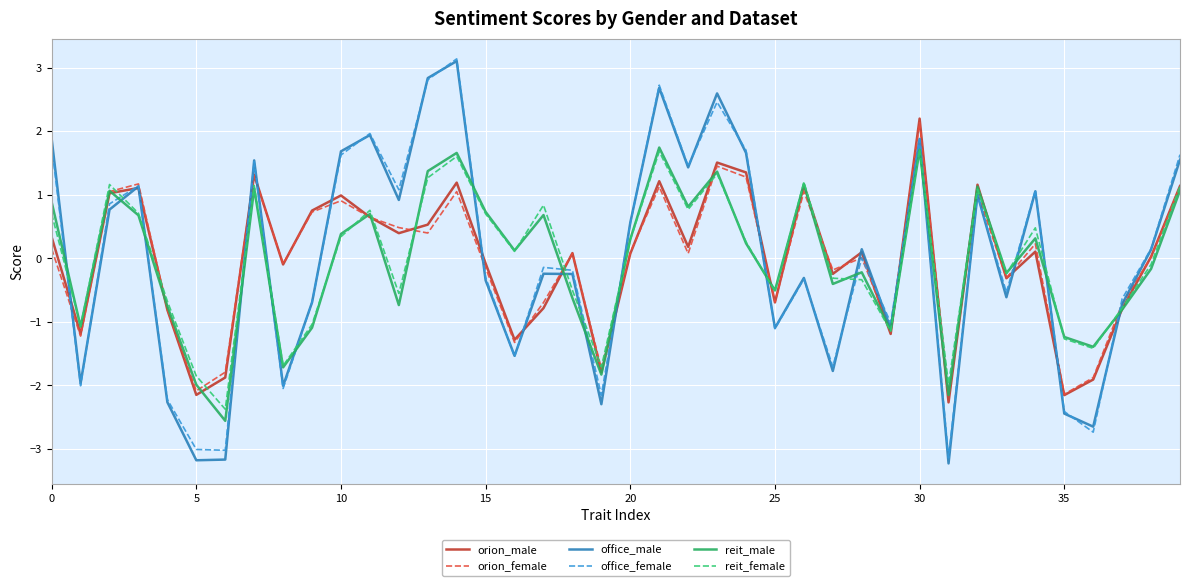

What is the maximum value shown in the chart?

3.1